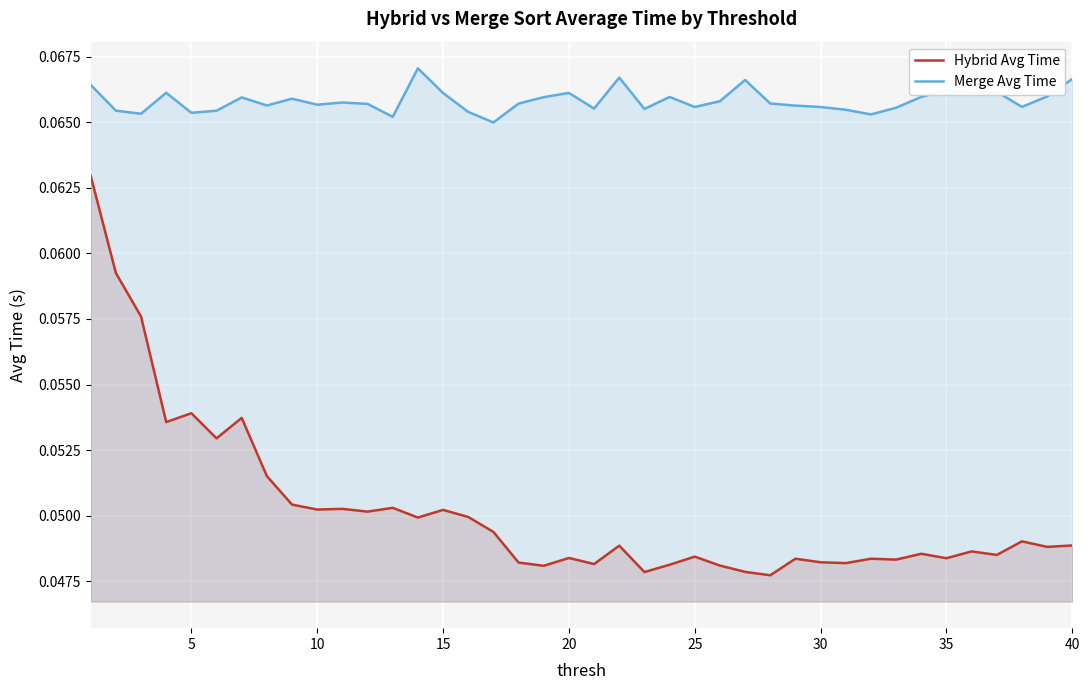

Rank the series by their maximum value, from highest to lowest.

Merge Avg Time, Hybrid Avg Time